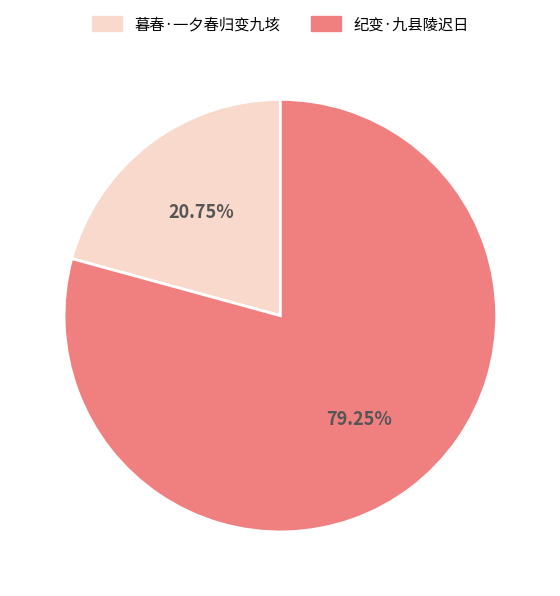

To the nearest percent, what is the average slice percentage?

50%